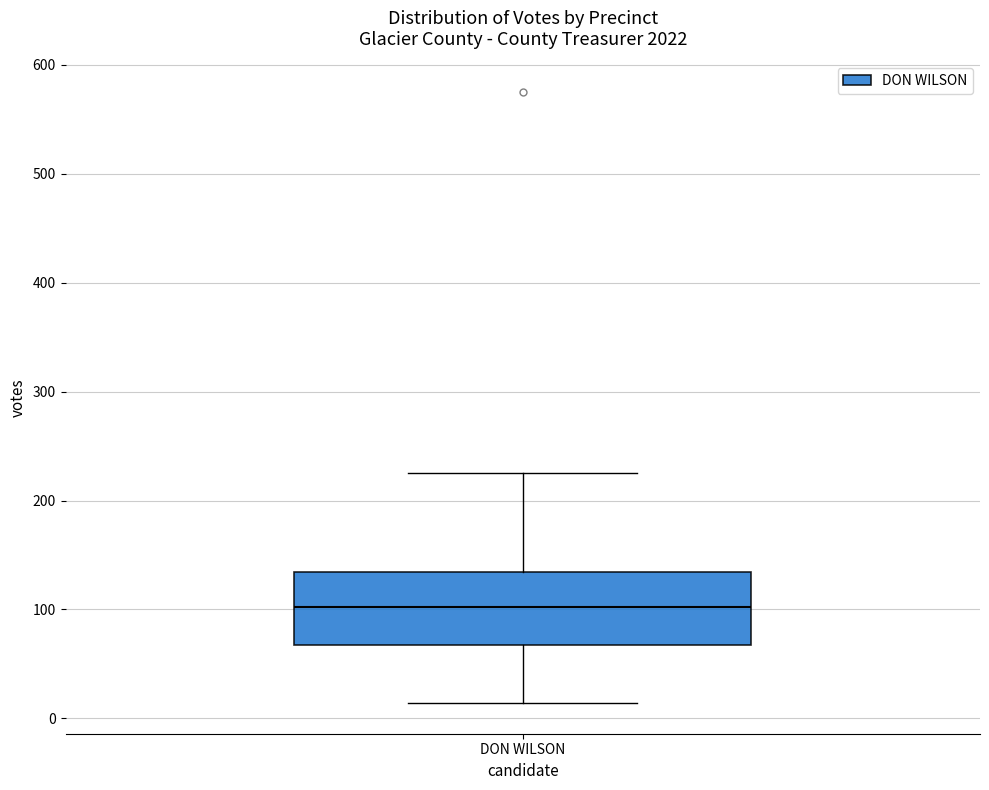

Where does the lower whisker of the box for DON WILSON end on the y-axis? The values are not printed on the chart, so give them approximately, as read against the axis.

10